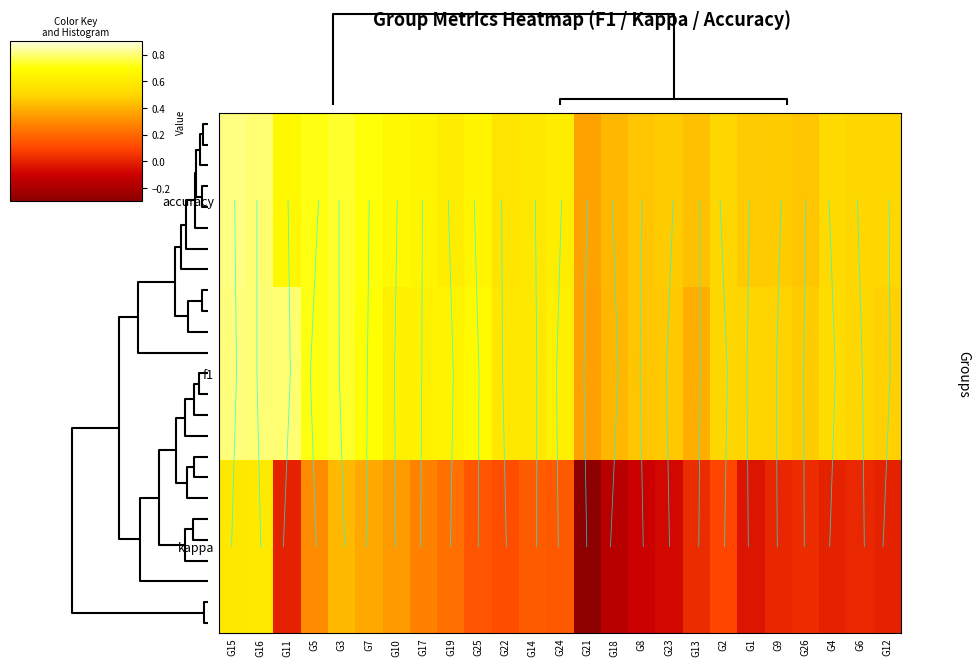

List the series in order of their peak value, lowest first.

kappa, f1, accuracy